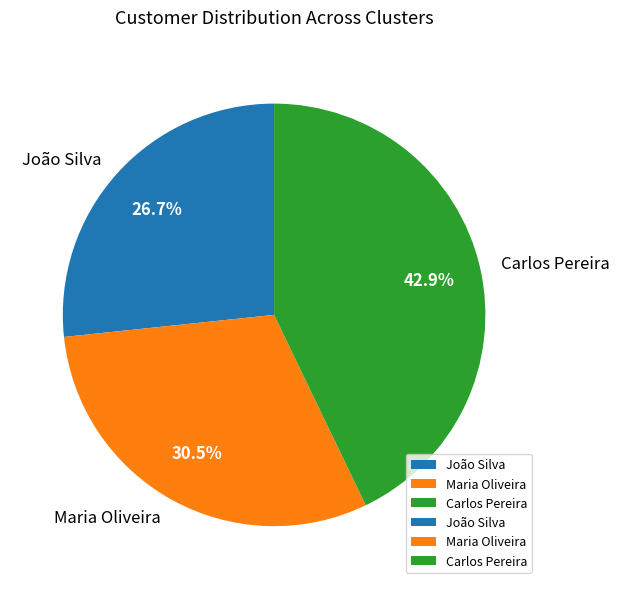

Which slice is the smallest?

João Silva